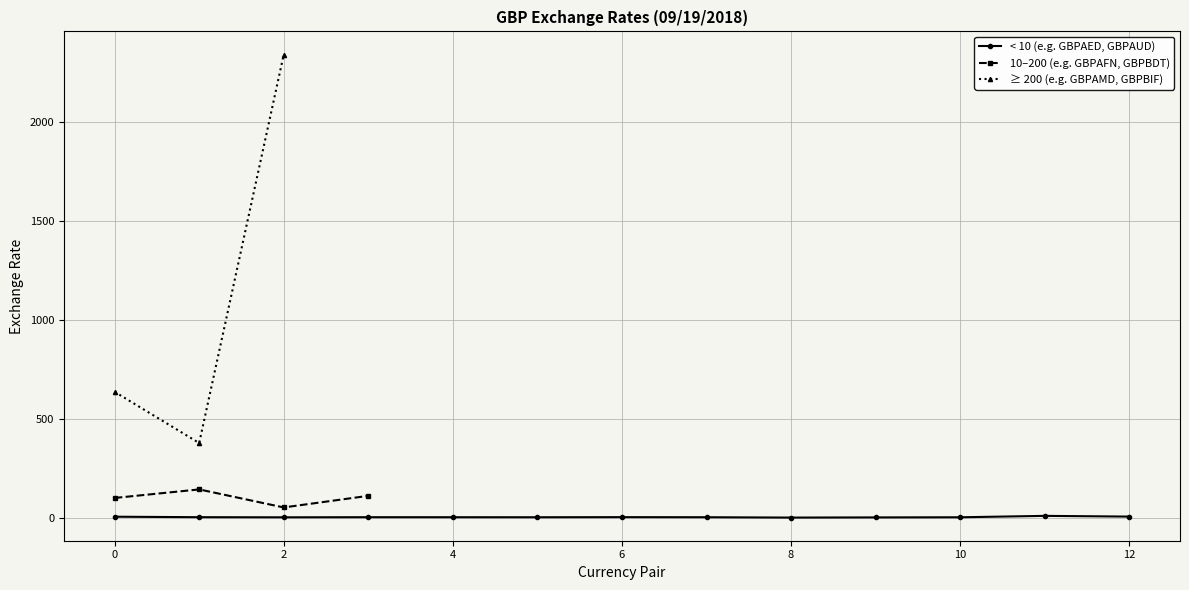

What is the sum of all values?

3793.6